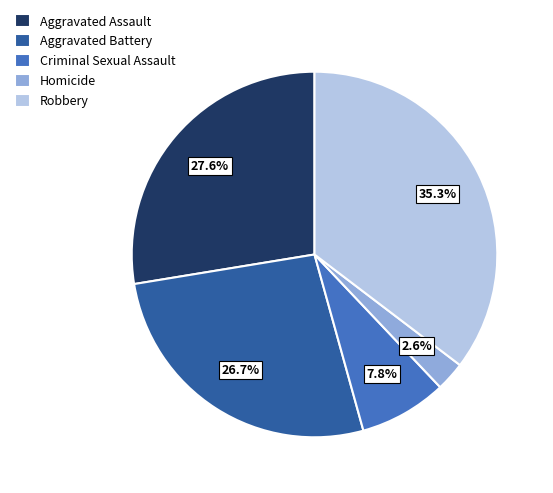

To the nearest percent, what percentage of the pie is Aggravated Assault?

28%